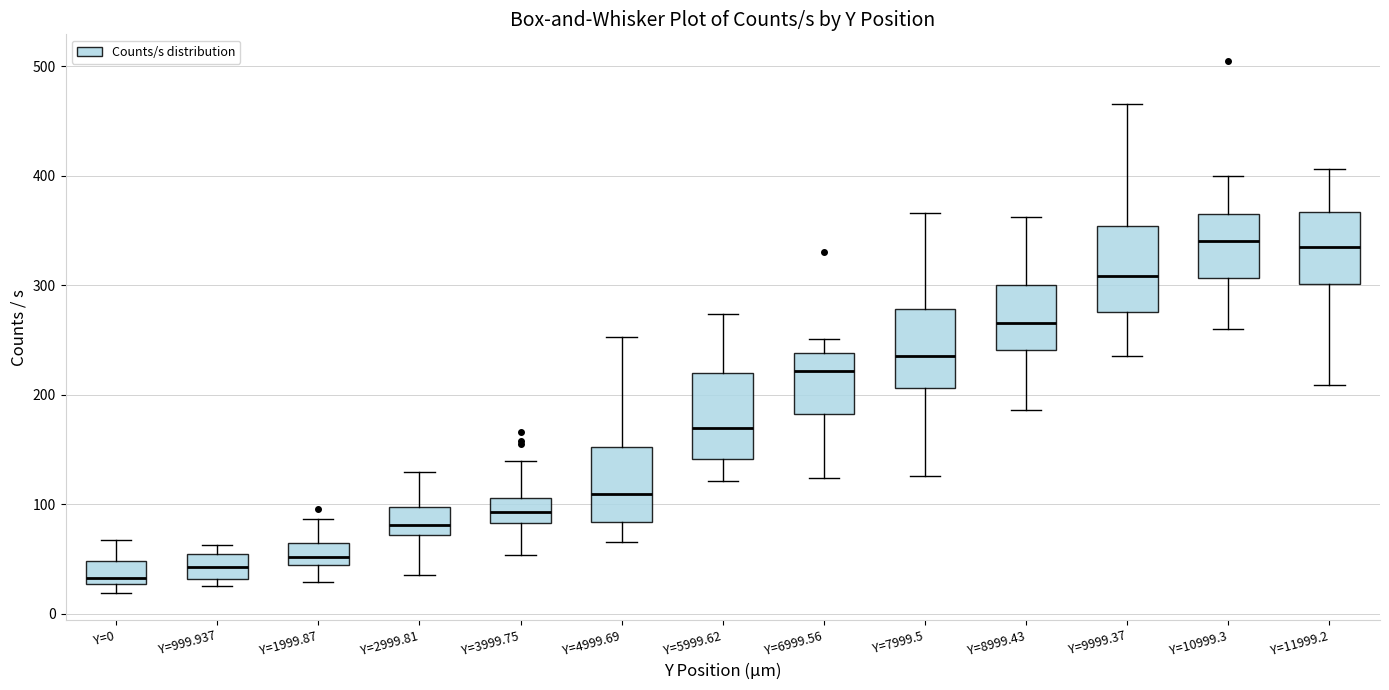

Reading left to right, transcribe this box plot: for each box, give where its median line is, the range the box spans, and where its two whiskers end, as read against the y-axis. The values are not printed on the chart, so give them approximately, as read against the axis.

Y=0: median 30 (just above the box's lower edge), box 30 to 50, whiskers 20 to 70
Y=999.937: median 40, box 30 to 50, whiskers 20 to 60
Y=1999.87: median 50, box 40 to 60, whiskers 30 to 90
Y=2999.81: median 80, box 70 to 100, whiskers 40 to 130
Y=3999.75: median 90, box 80 to 110, whiskers 50 to 140
Y=4999.69: median 110, box 80 to 150, whiskers 70 to 250
Y=5999.62: median 170, box 140 to 220, whiskers 120 to 270
Y=6999.56: median 220, box 180 to 240, whiskers 120 to 250
Y=7999.5: median 230, box 210 to 280, whiskers 130 to 370
Y=8999.43: median 270, box 240 to 300, whiskers 190 to 360
Y=9999.37: median 310, box 280 to 350, whiskers 240 to 470
Y=10999.3: median 340, box 310 to 370, whiskers 260 to 400
Y=11999.2: median 340, box 300 to 370, whiskers 210 to 410